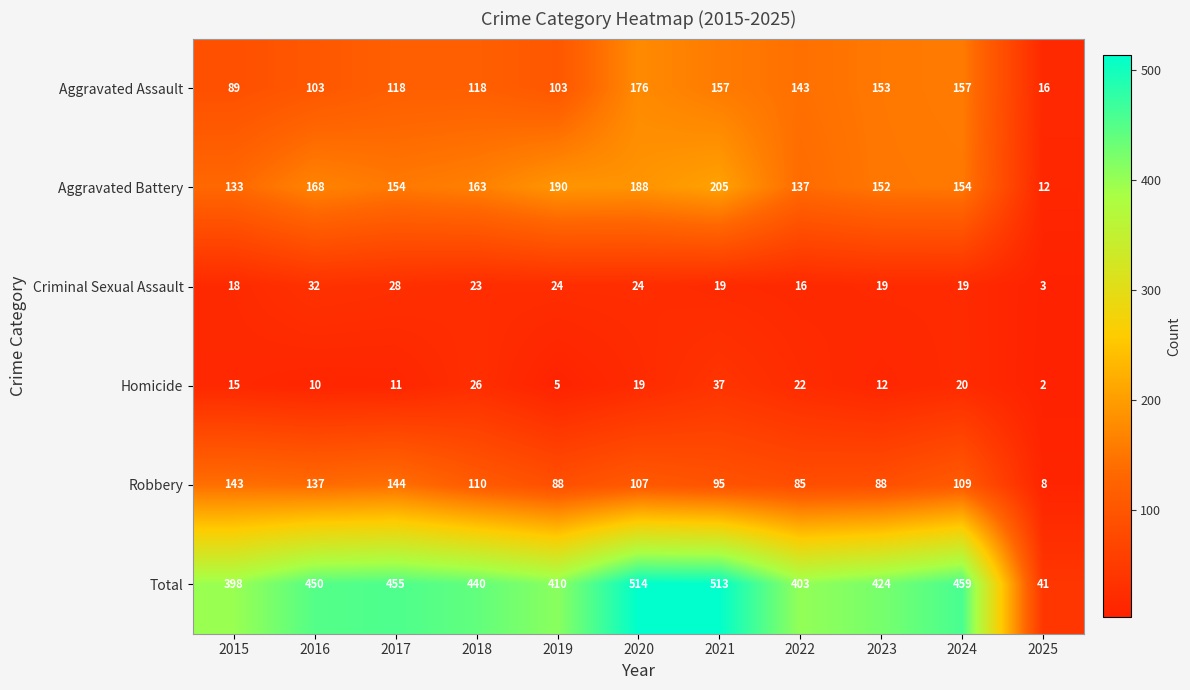

Rank the series by their maximum value, from lowest to highest.

Criminal Sexual Assault, Homicide, Robbery, Aggravated Assault, Aggravated Battery, Total